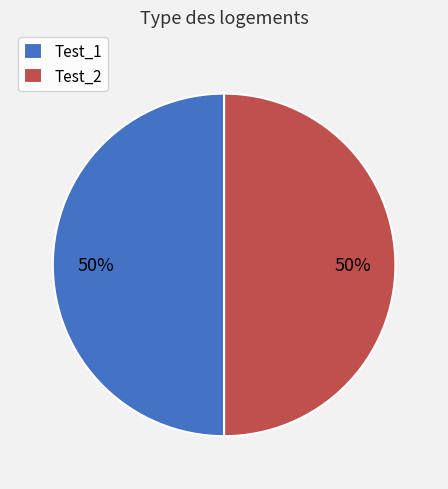

To the nearest percent, what is the average slice percentage?

50%